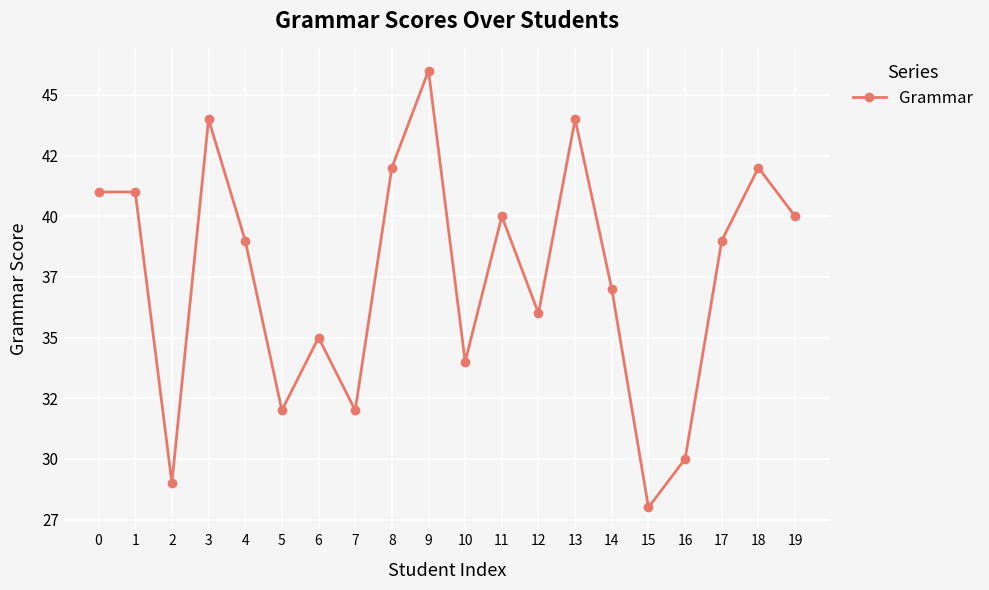

True or false: the data shows 20 at 19.

False